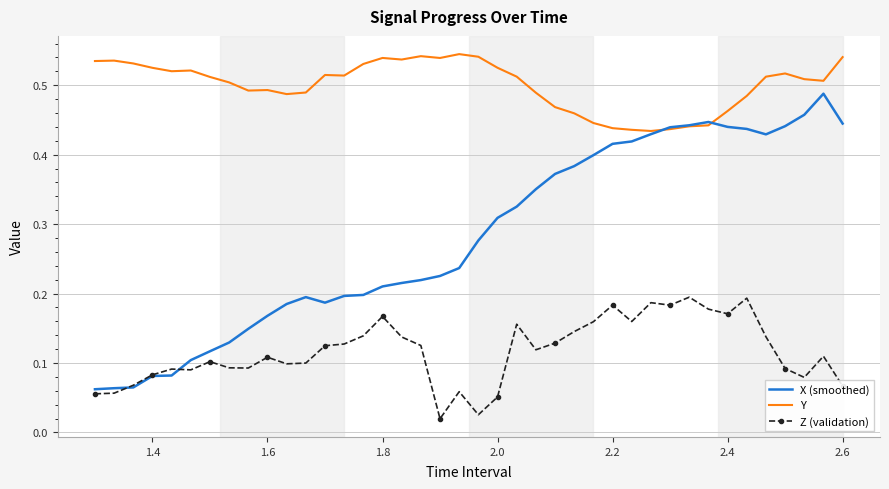

What are all the series names shown in the legend?

X (smoothed), Y, Z (validation)